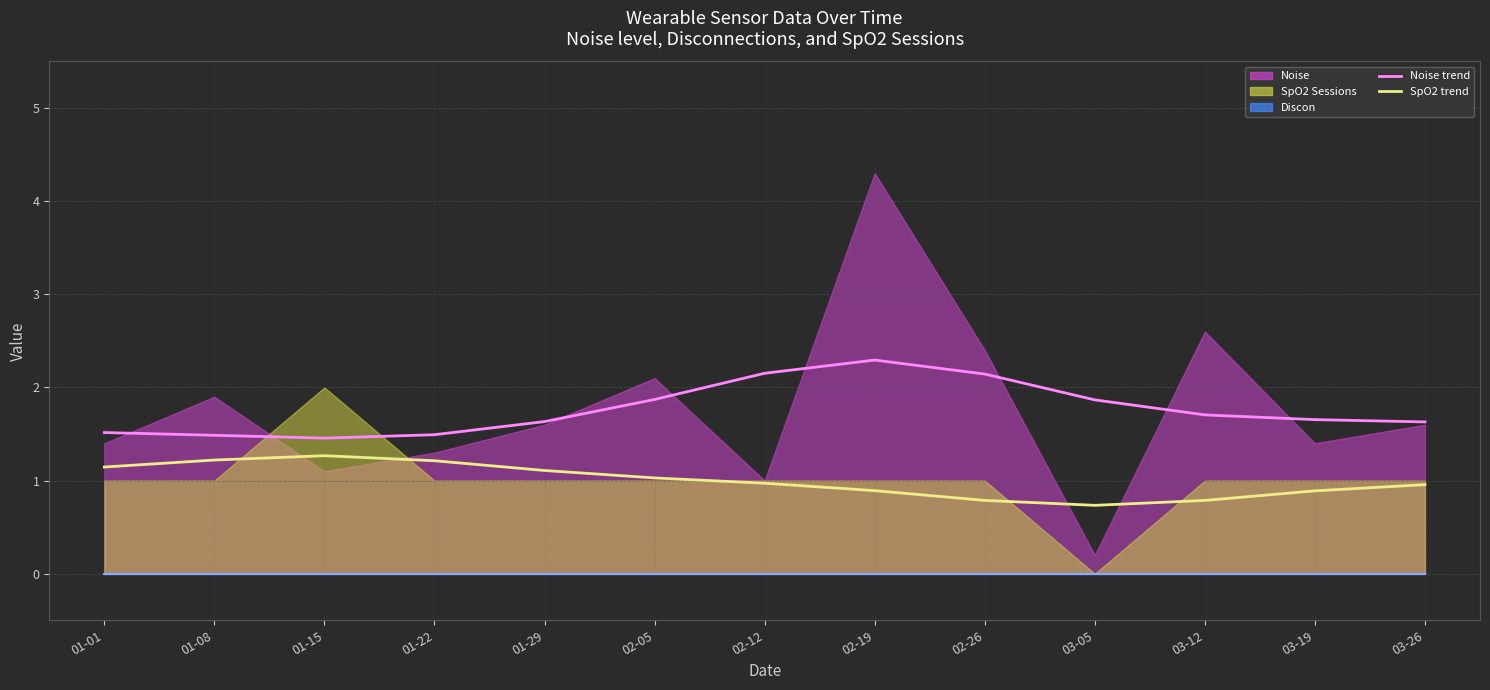

At 03-26, list the series in order from largest to smallest.

Noise trend, SpO2 trend, Discon trend